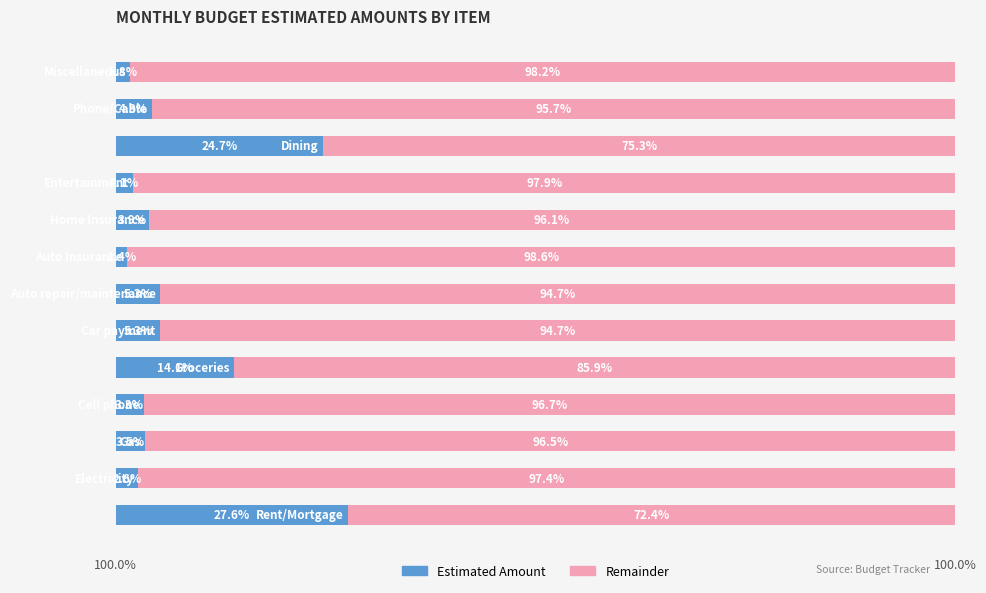

What are all the series names shown in the legend?

Estimated Amount, Remainder